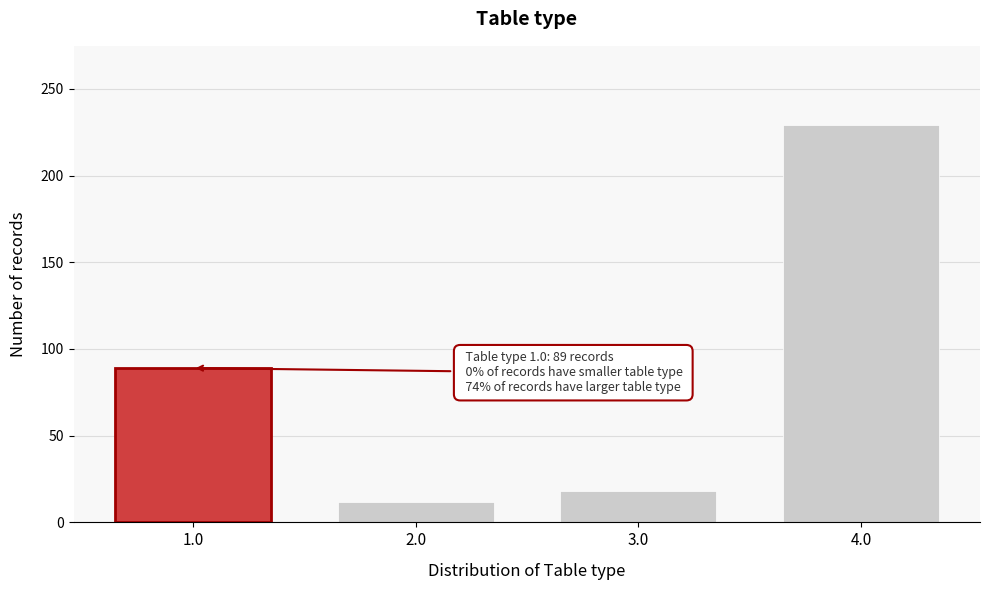

Reading right to left, transcribe all the data shown in this chart.

229	18	12	89